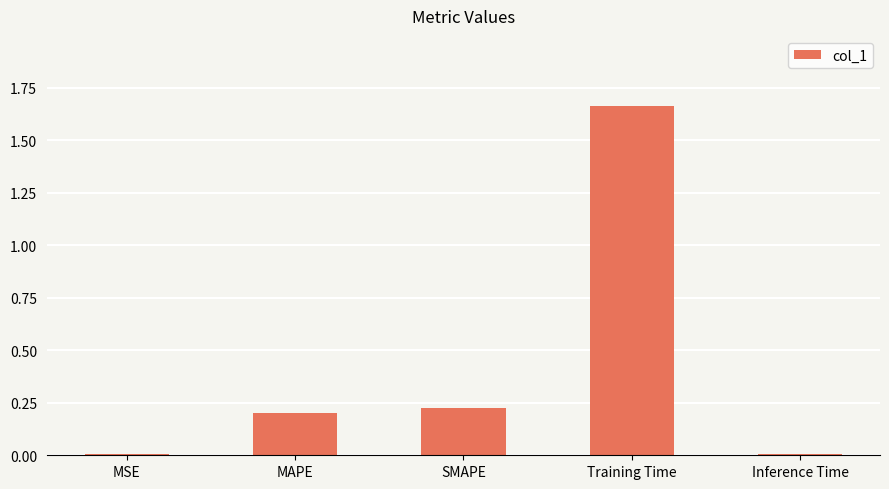

What is the label of the 4th bar from the left?

Training Time